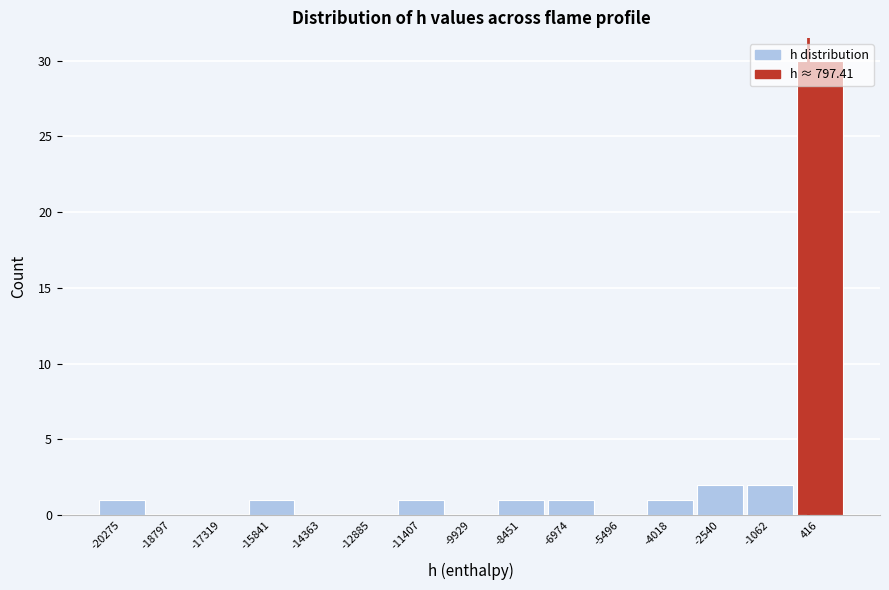

What is the sum of all values?

40